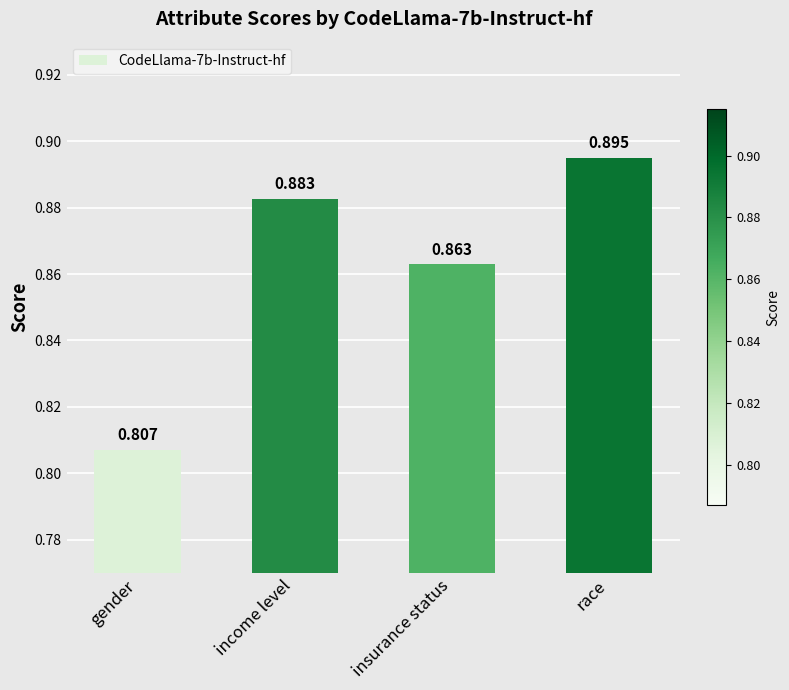

Count the number of categories in the chart.

4